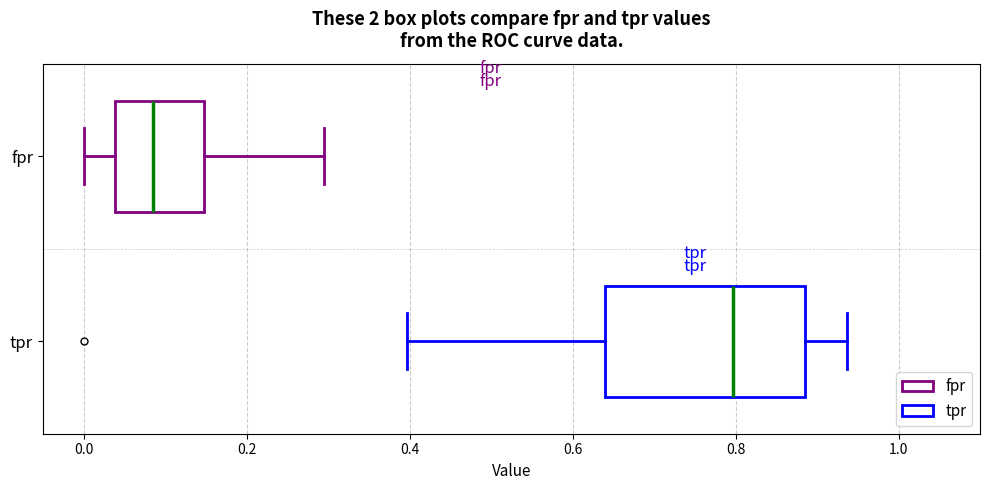

Which box is the widest, from its left edge to its right edge?

tpr